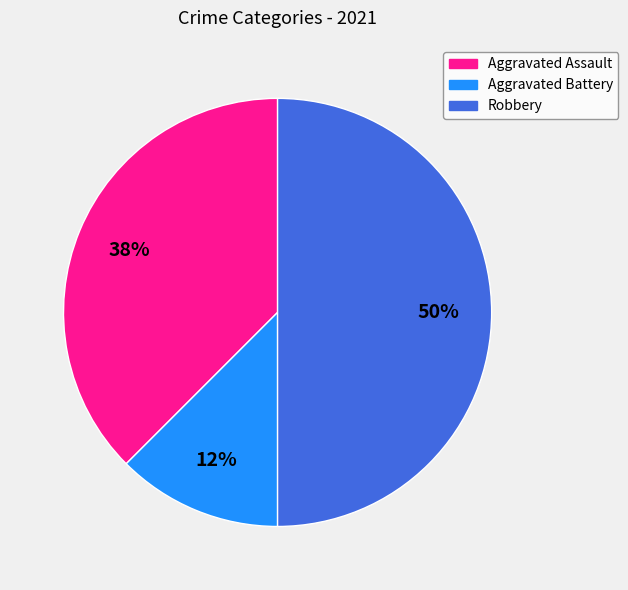

To the nearest percent, what is the average slice percentage?

33%